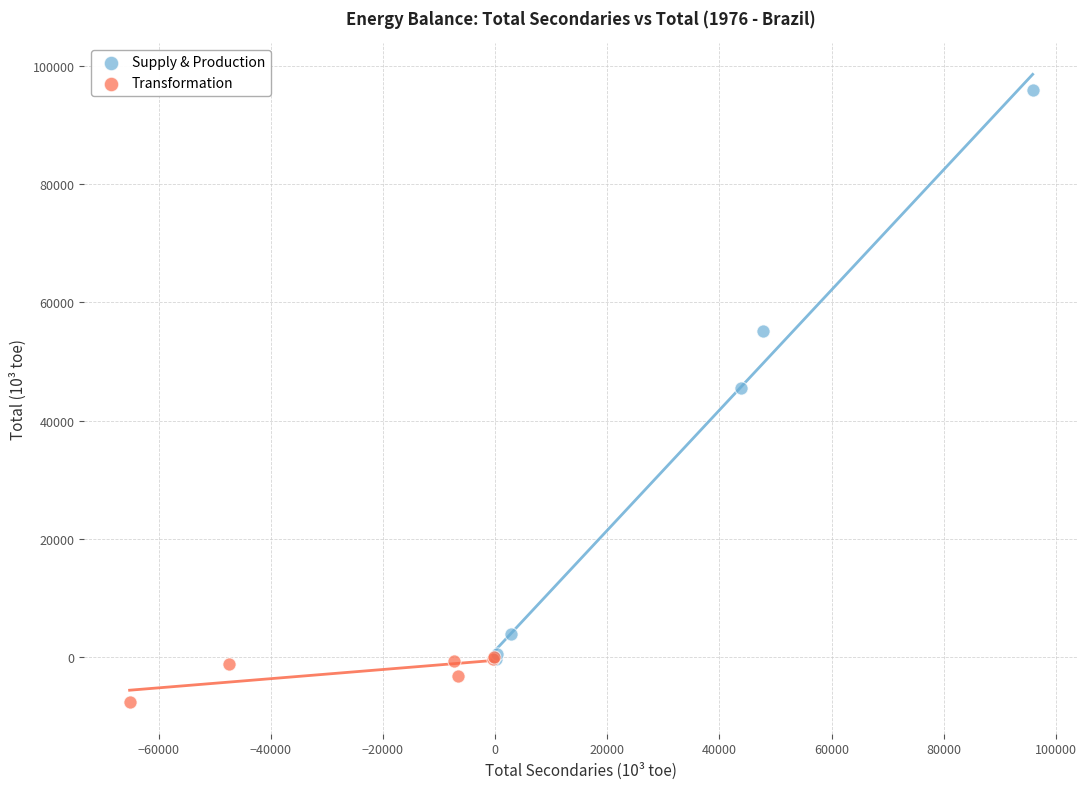

Which series contains the highest Y value?

Supply & Production